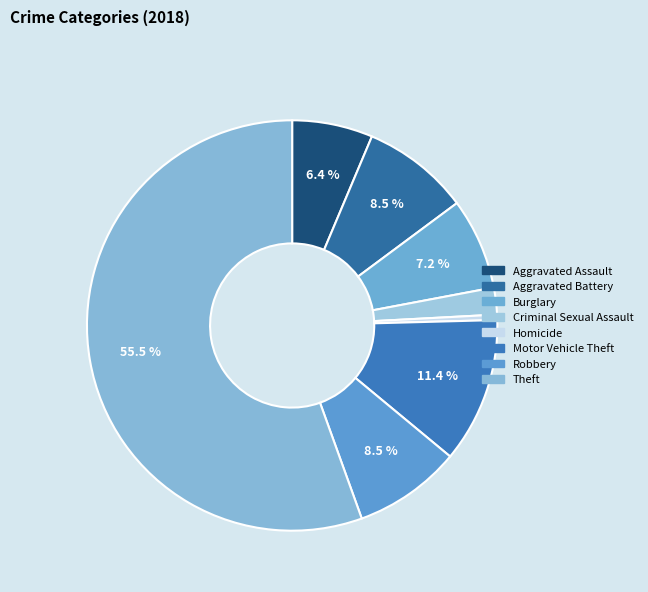

Does Theft account for over 50% of the chart?

Yes